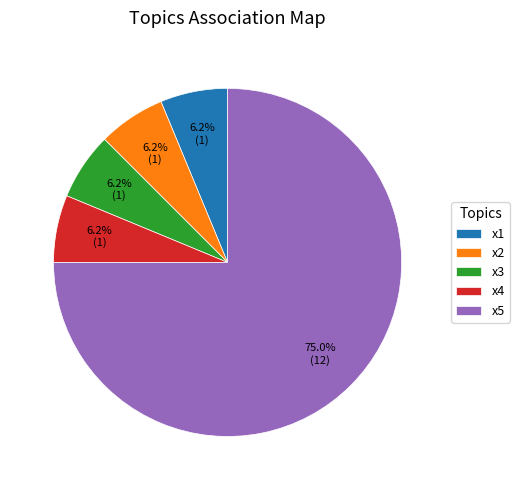

What is the ratio of the value at x4 to the value at x1?

1.0